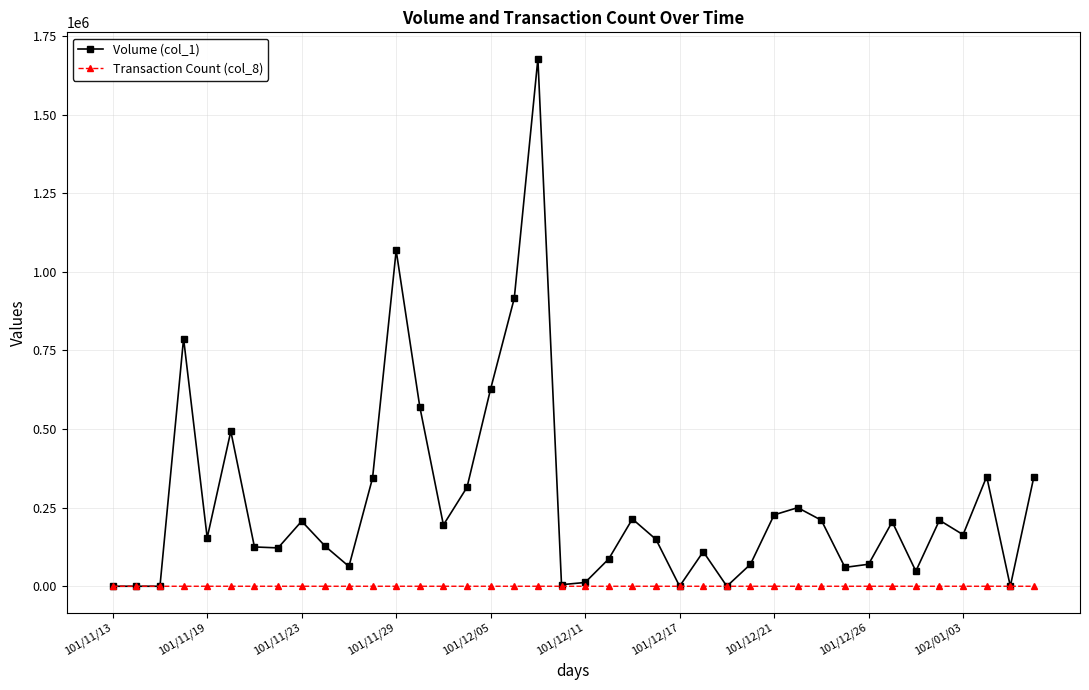

What is the maximum value shown in the chart?

1678000